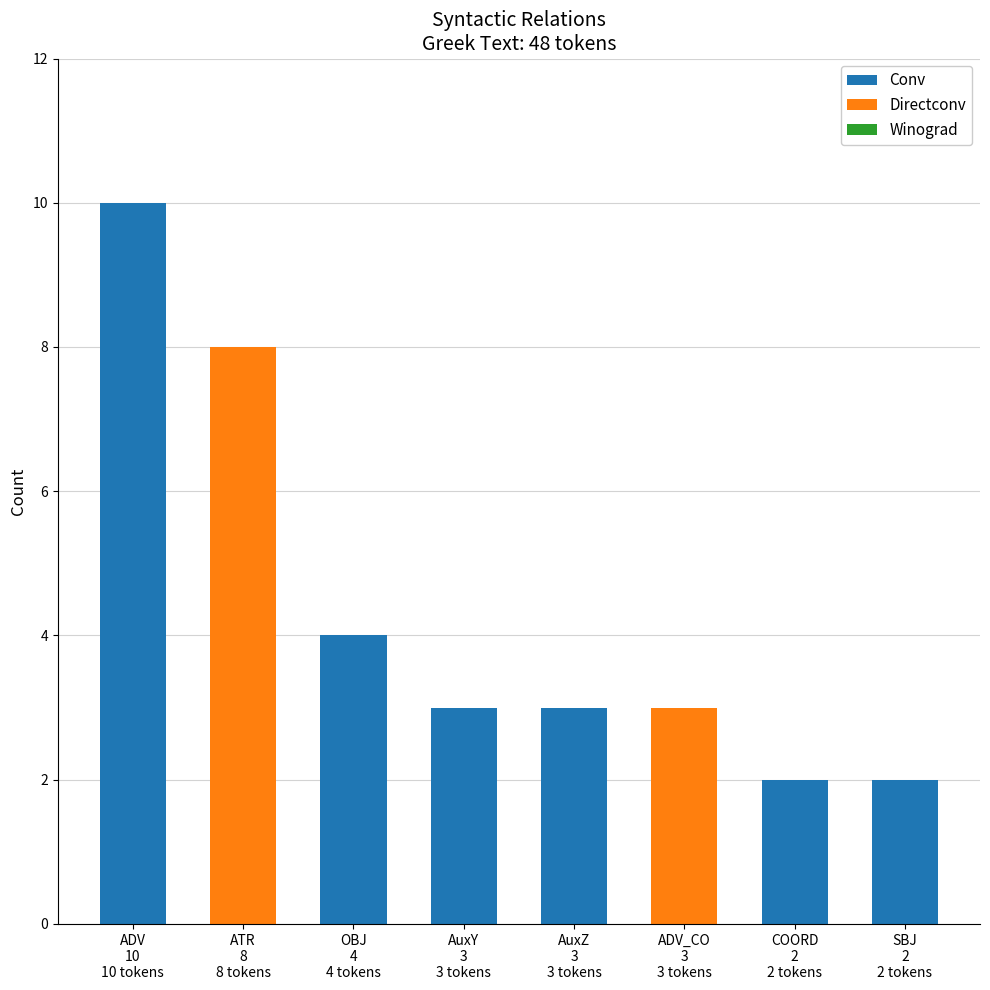

What is the highest value of the Conv series?

10